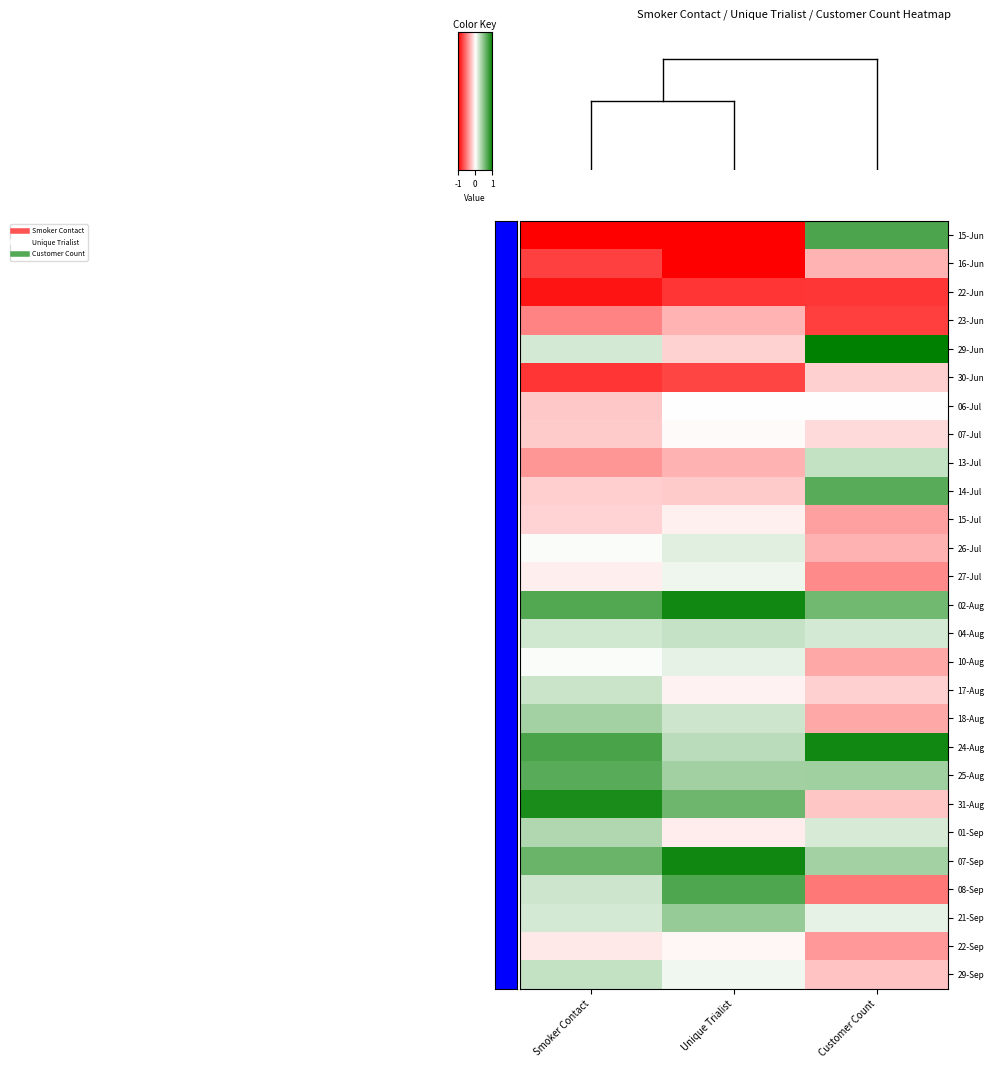

Reading left to right, list all the values displayed in this chart.

15-Jun: Smoker Contact=-2.2	Unique Trialist=-2.3	Customer Count=1.4
16-Jun: Smoker Contact=-1.5	Unique Trialist=-2.0	Customer Count=-0.6
22-Jun: Smoker Contact=-1.8	Unique Trialist=-1.6	Customer Count=-1.6
23-Jun: Smoker Contact=-1.0	Unique Trialist=-0.6	Customer Count=-1.5
29-Jun: Smoker Contact=0.3	Unique Trialist=-0.4	Customer Count=2.6
30-Jun: Smoker Contact=-1.6	Unique Trialist=-1.5	Customer Count=-0.4
06-Jul: Smoker Contact=-0.4	Unique Trialist=-0.0	Customer Count=0.0
07-Jul: Smoker Contact=-0.4	Unique Trialist=-0.0	Customer Count=-0.3
13-Jul: Smoker Contact=-0.8	Unique Trialist=-0.6	Customer Count=0.5
14-Jul: Smoker Contact=-0.4	Unique Trialist=-0.4	Customer Count=1.3
15-Jul: Smoker Contact=-0.3	Unique Trialist=-0.1	Customer Count=-0.7
26-Jul: Smoker Contact=0.0	Unique Trialist=0.2	Customer Count=-0.6
27-Jul: Smoker Contact=-0.1	Unique Trialist=0.1	Customer Count=-0.9
02-Aug: Smoker Contact=1.4	Unique Trialist=1.9	Customer Count=1.1
04-Aug: Smoker Contact=0.4	Unique Trialist=0.4	Customer Count=0.3
10-Aug: Smoker Contact=0.0	Unique Trialist=0.2	Customer Count=-0.7
17-Aug: Smoker Contact=0.4	Unique Trialist=-0.1	Customer Count=-0.4
18-Aug: Smoker Contact=0.7	Unique Trialist=0.4	Customer Count=-0.7
24-Aug: Smoker Contact=1.4	Unique Trialist=0.5	Customer Count=1.9
25-Aug: Smoker Contact=1.3	Unique Trialist=0.7	Customer Count=0.7
31-Aug: Smoker Contact=1.8	Unique Trialist=1.1	Customer Count=-0.4
01-Sep: Smoker Contact=0.6	Unique Trialist=-0.2	Customer Count=0.3
07-Sep: Smoker Contact=1.2	Unique Trialist=1.9	Customer Count=0.7
08-Sep: Smoker Contact=0.4	Unique Trialist=1.4	Customer Count=-1.0
21-Sep: Smoker Contact=0.3	Unique Trialist=0.8	Customer Count=0.2
22-Sep: Smoker Contact=-0.2	Unique Trialist=-0.1	Customer Count=-0.8
29-Sep: Smoker Contact=0.5	Unique Trialist=0.1	Customer Count=-0.5